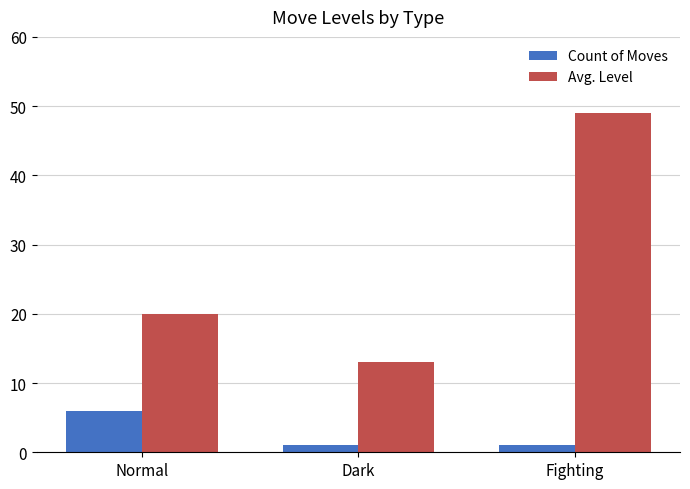

What are all the series names shown in the legend?

Count of Moves, Avg. Level